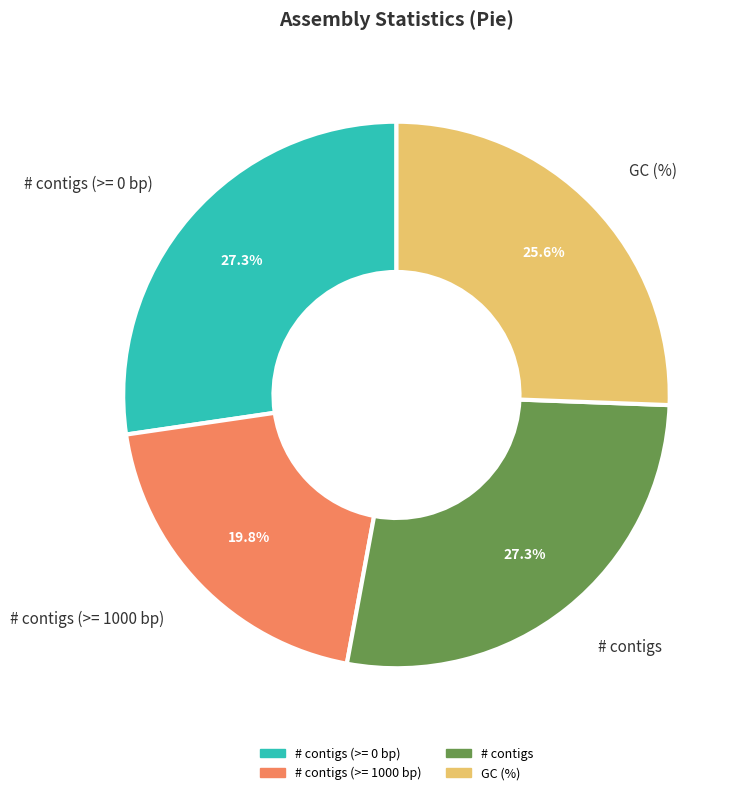

Is # contigs (>= 1000 bp) the majority of the pie?

No